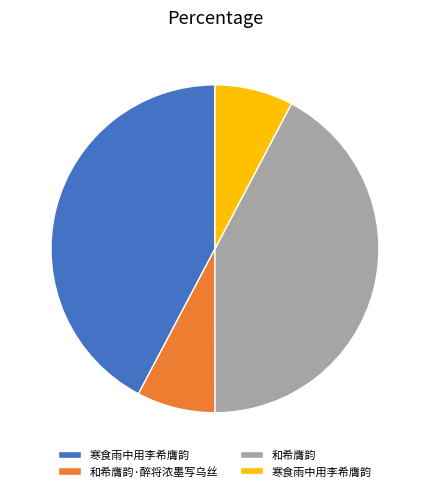

Is there any slice that represents more than half of the pie?

No